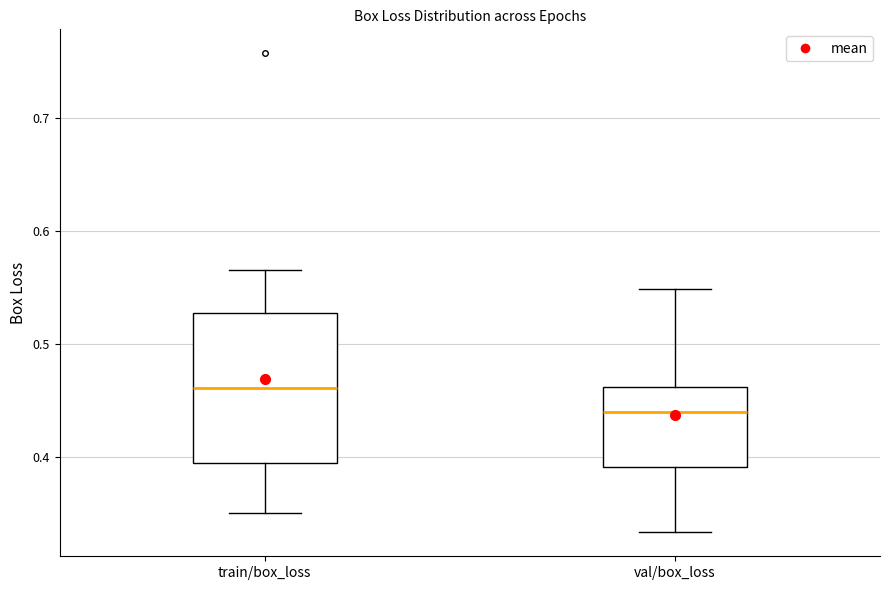

Where is the upper edge of the box for val/box_loss on the y-axis? The values are not printed on the chart, so give them approximately, as read against the axis.

0.46